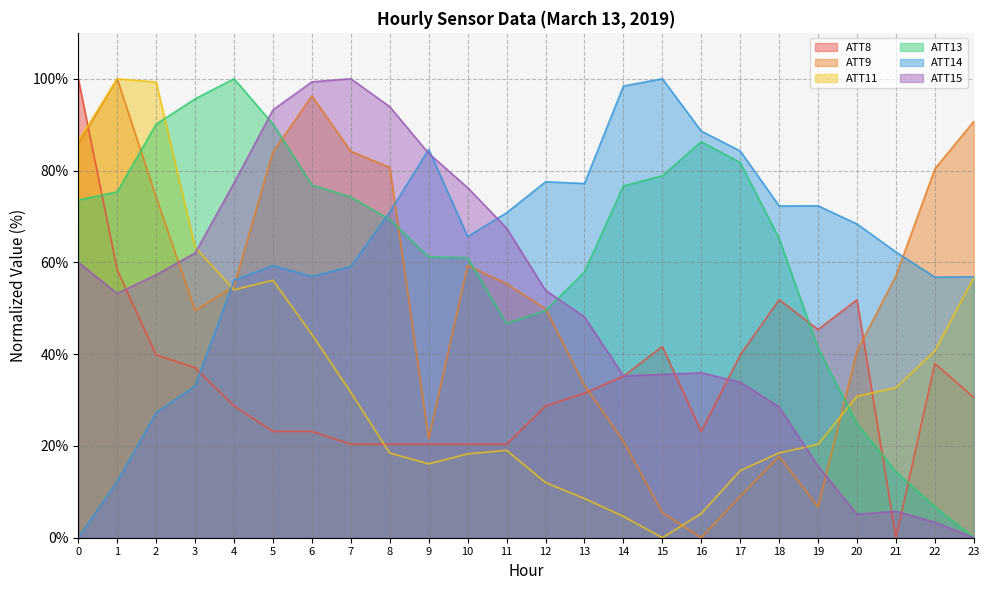

At which category is the sum across all series the highest?

5